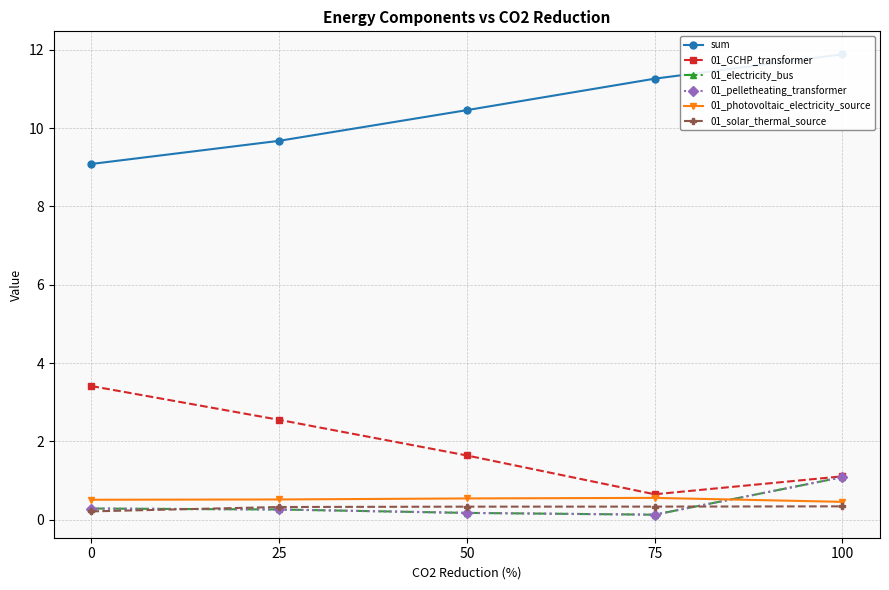

What is the maximum value shown in the chart?

11.9